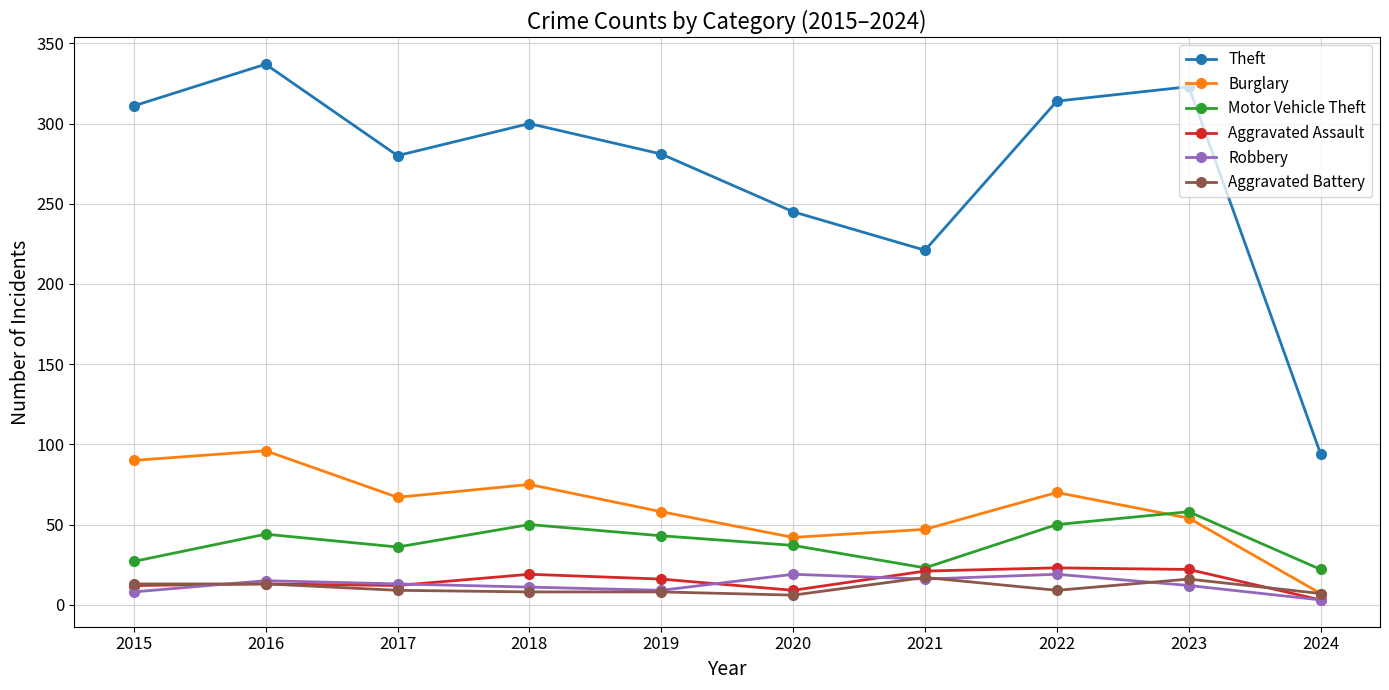

How many data points does each series have?

10